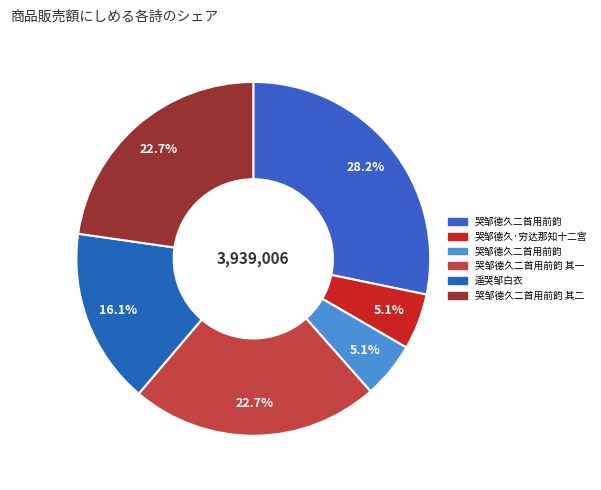

What is the largest slice in the pie chart?

哭邹德久二首用前韵